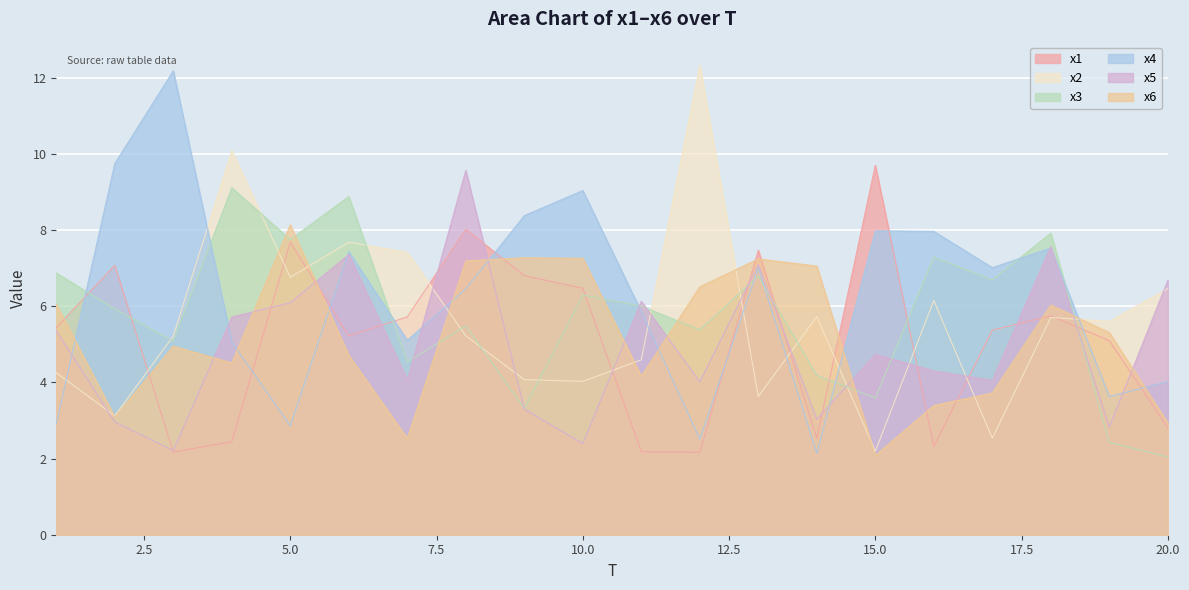

What is the value of the x6 point at the 11th from the left?

4.2